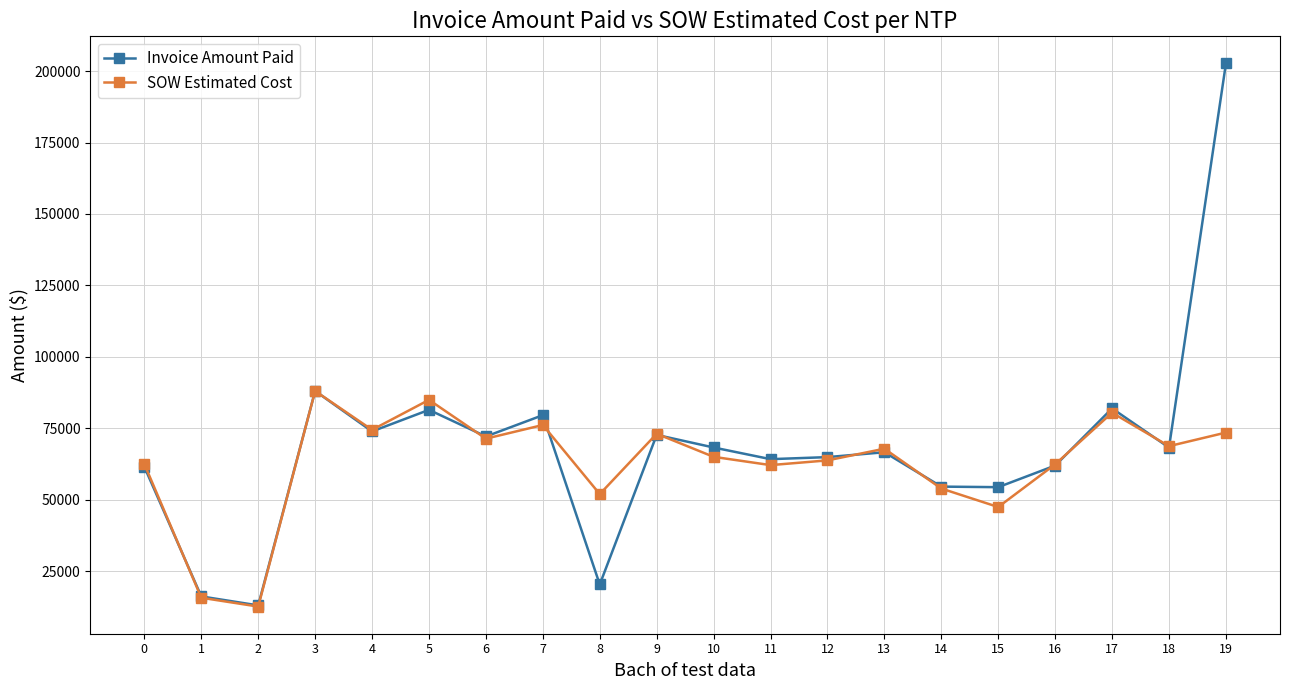

What is the minimum value for Invoice Amount Paid?

13008.1